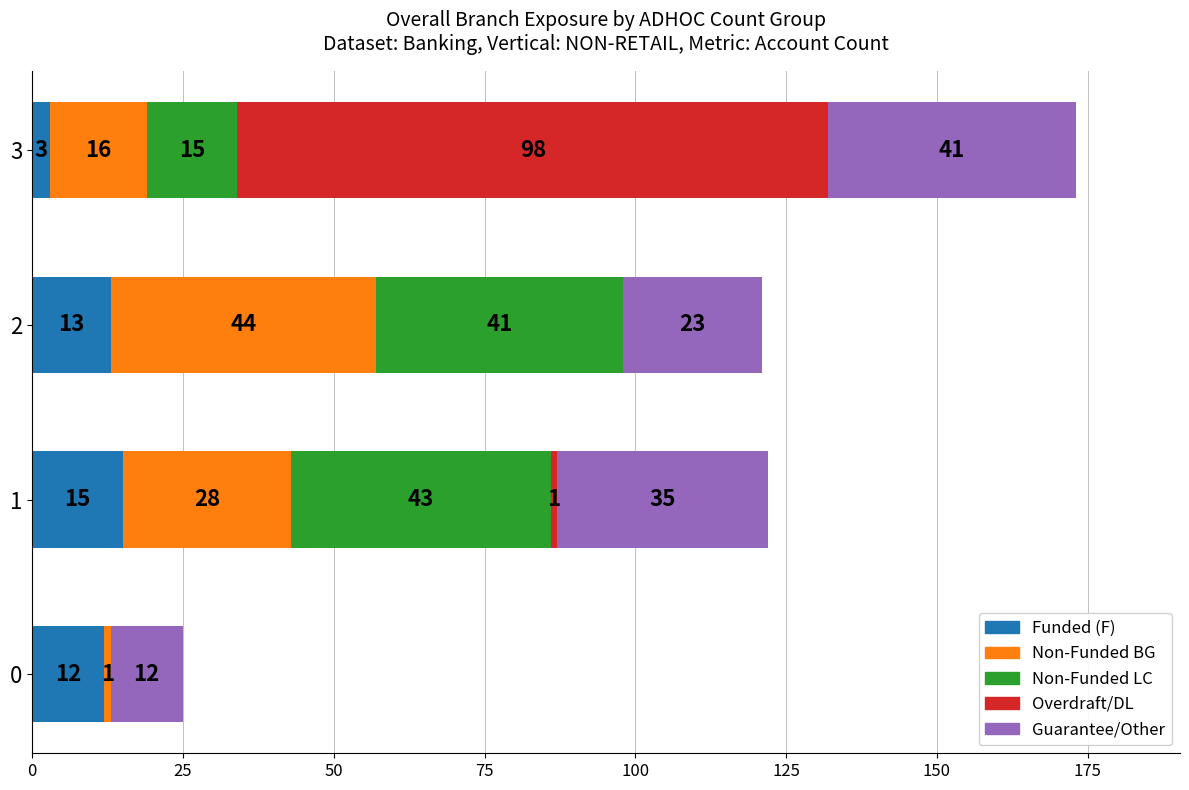

How many categories are shown in the chart?

4